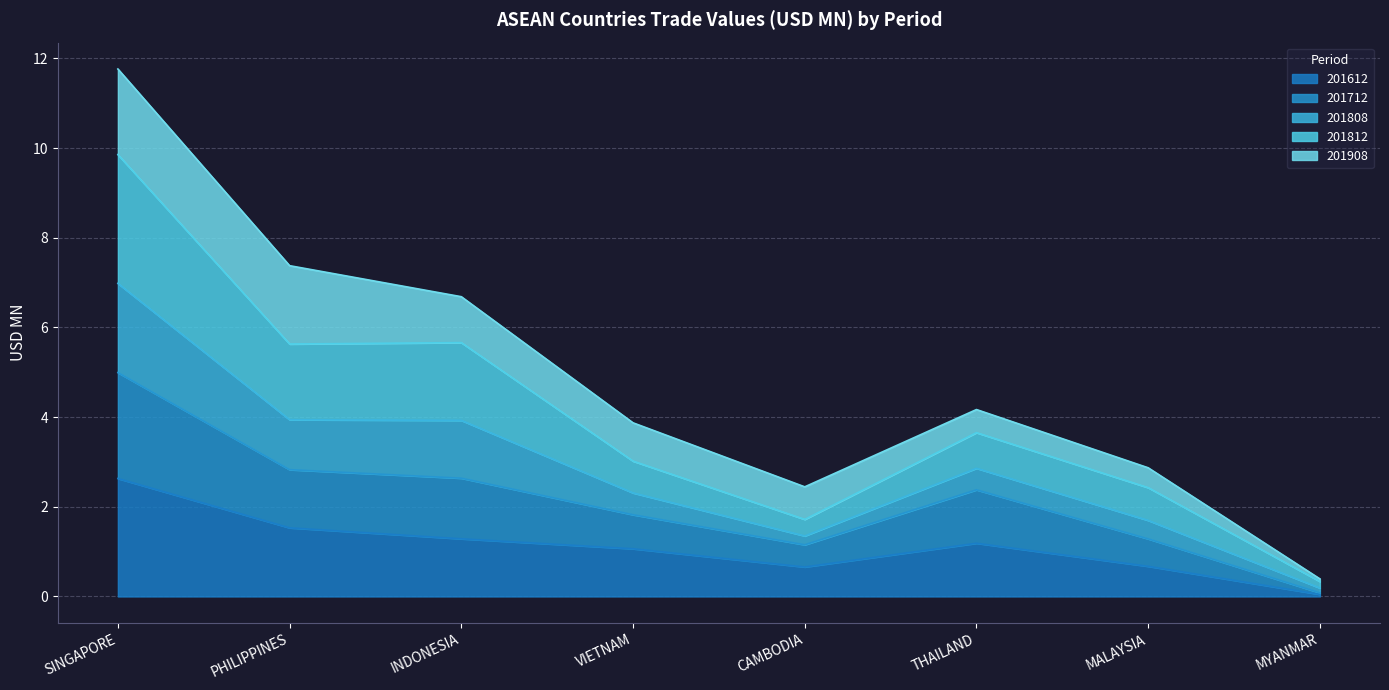

At which category is the sum across all series the highest?

SINGAPORE